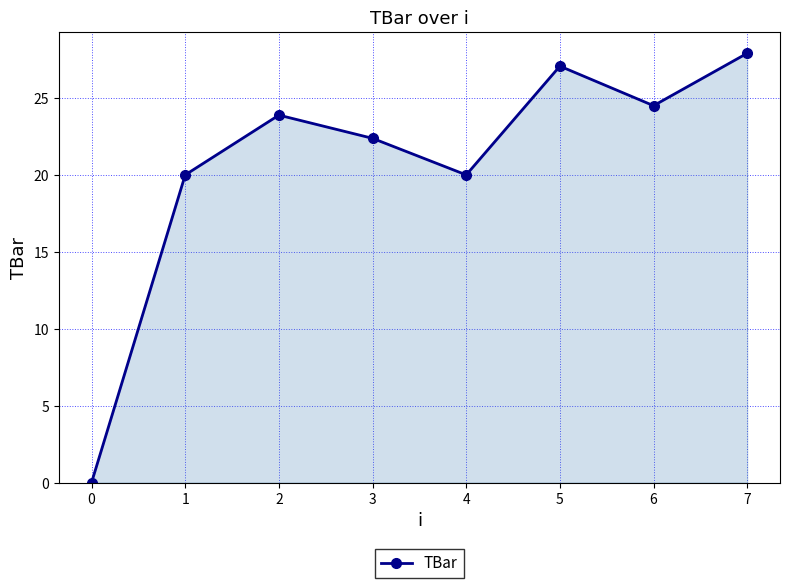

Is it true that the value at 7 is 17.4?

False